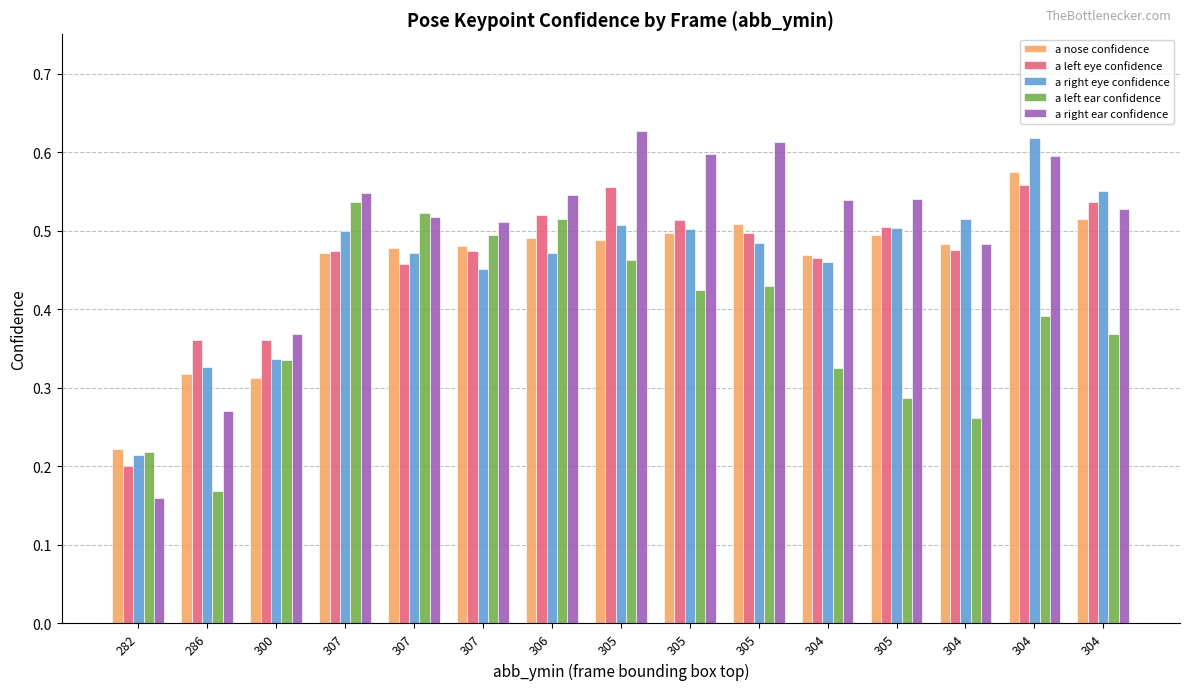

How many groups of bars are there?

15